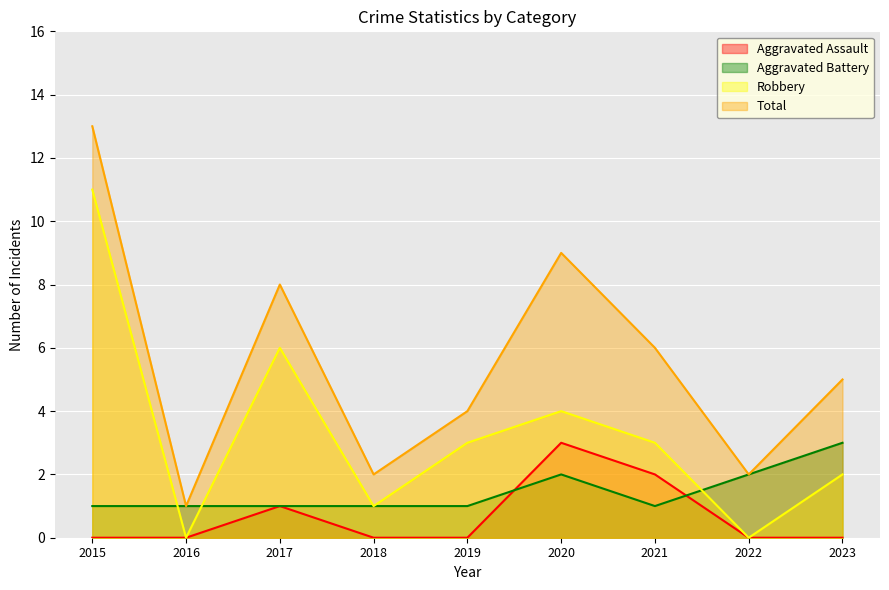

Rank the categories by Aggravated Battery value from lowest to highest.

2015, 2016, 2017, 2018, 2019, 2021, 2020, 2022, 2023